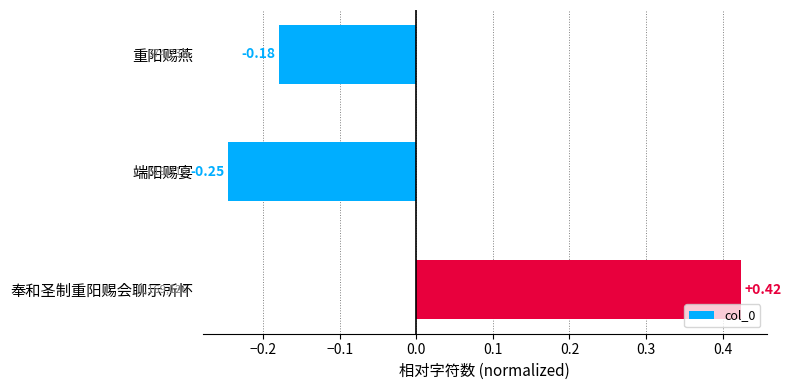

Between 重阳赐燕 and 奉和圣制重阳赐会聊示所怀, which is larger?

奉和圣制重阳赐会聊示所怀